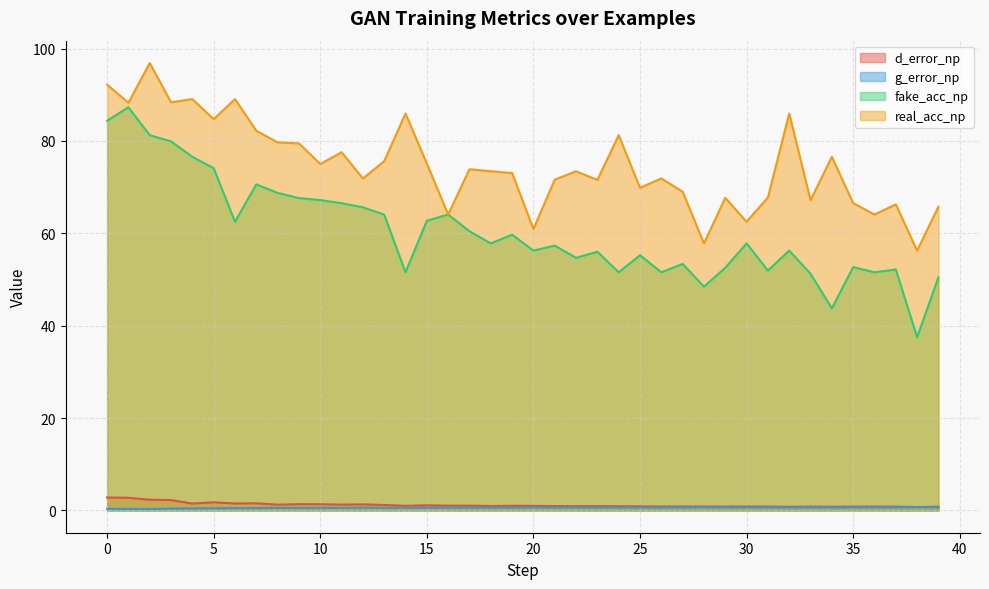

Which category has the highest value across all series?

2